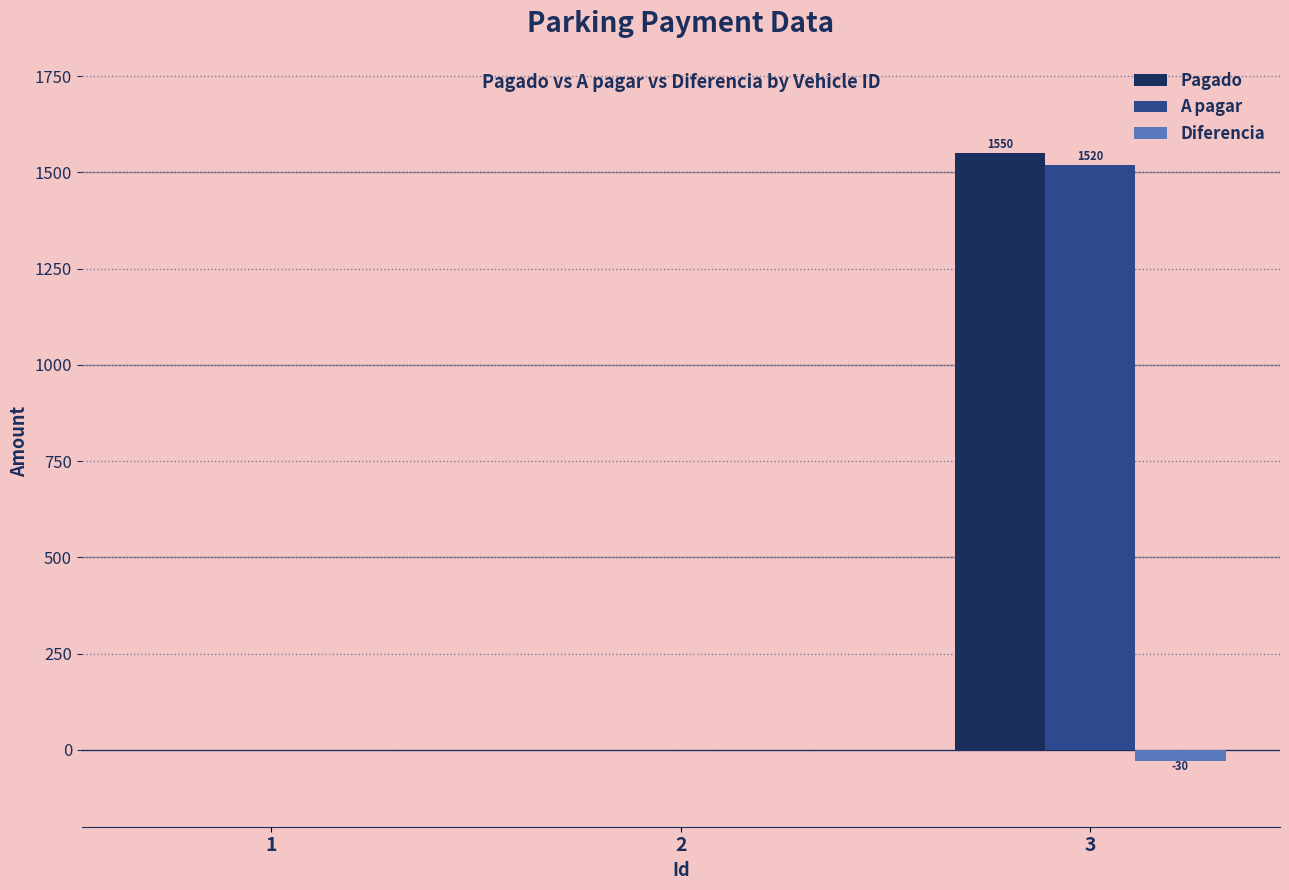

How many data points in Pagado are above 0?

1